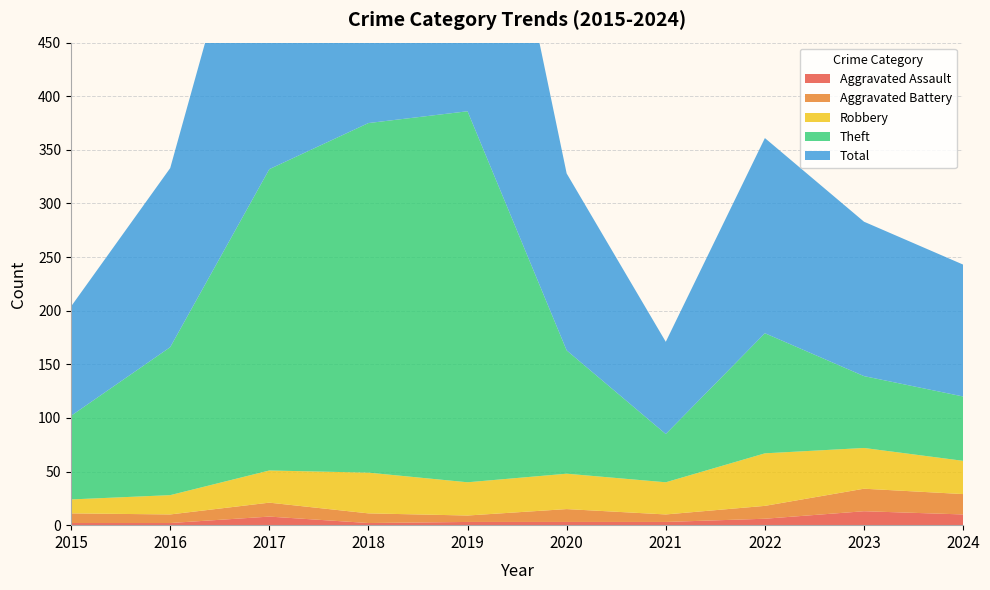

Reading left to right, list all the values displayed in this chart.

Aggravated Assault: 2	2	8	2	3	3	3	6	13	10
Aggravated Battery: 9	8	13	9	6	12	7	12	21	19
Robbery: 13	18	30	38	31	33	30	49	38	31
Theft: 78	138	281	326	346	115	45	112	67	60
Total: 102	167	333	375	386	165	86	182	144	123